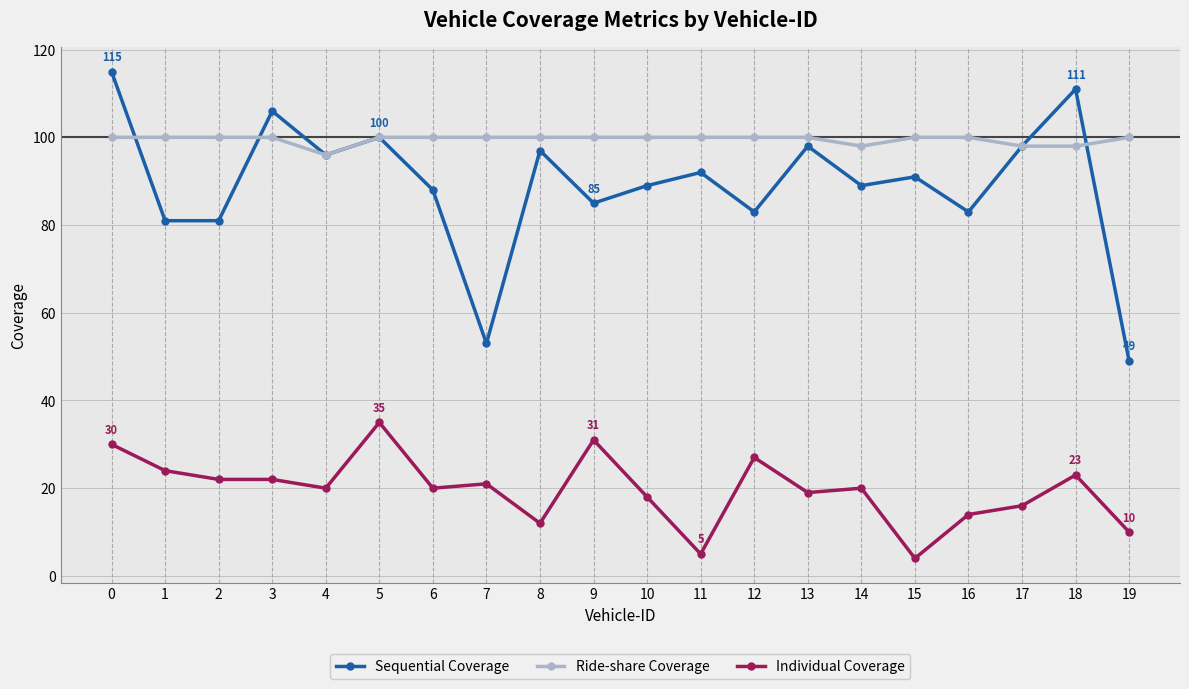

How many series are shown in this chart?

3